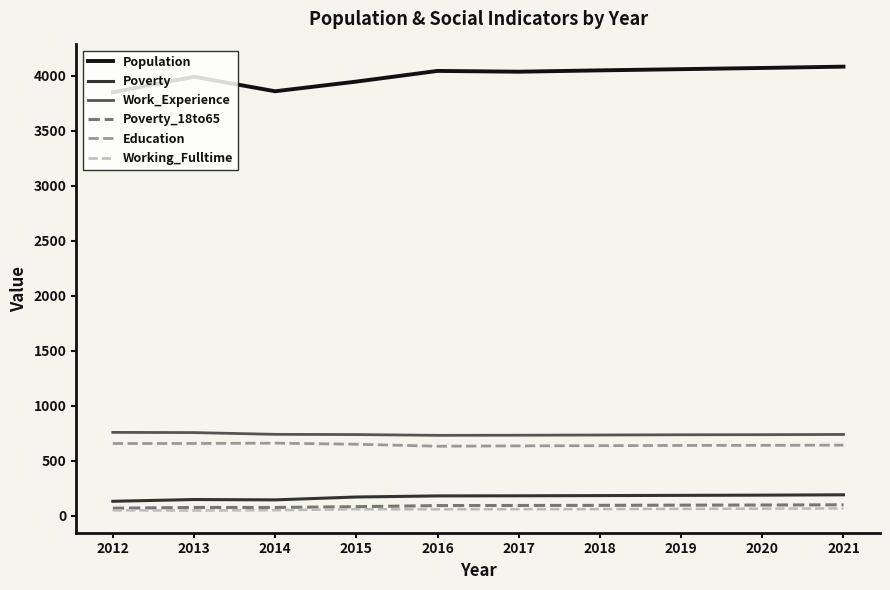

True or false: Working_Fulltime has a value of 63 at 2020.

True